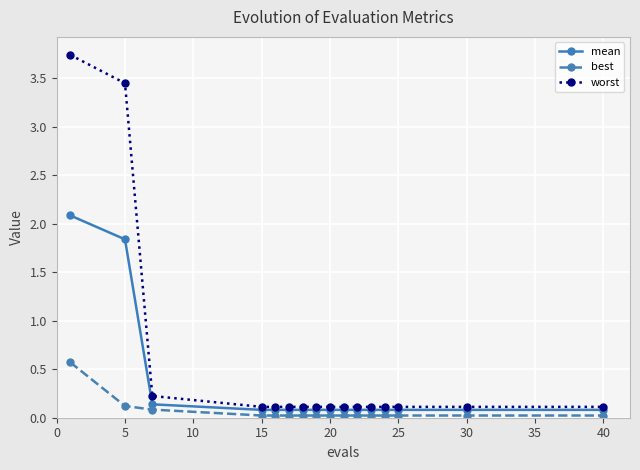

Which series has the largest range (max minus min)?

worst